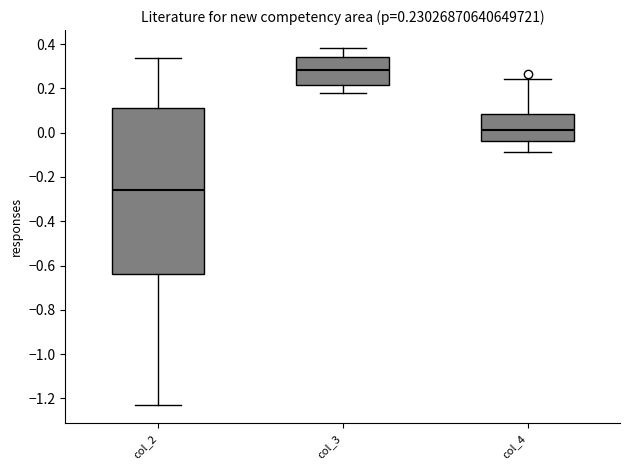

Which box has the lowest median line?

col_2